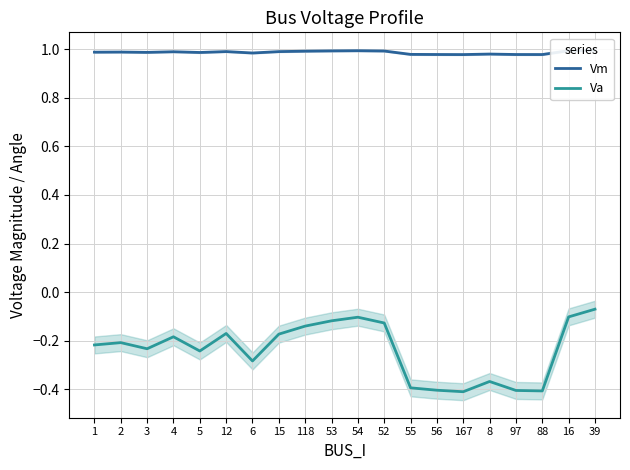

Reading left to right, transcribe all the data shown in this chart.

Vm: 1.0	1.0	1.0	1.0	1.0	1.0	1.0	1.0	1.0	1.0	1.0	1.0	1.0	1.0	1.0	1.0	1.0	1.0	1.0	1.0
Va: -0.2	-0.2	-0.2	-0.2	-0.2	-0.2	-0.3	-0.2	-0.1	-0.1	-0.1	-0.1	-0.4	-0.4	-0.4	-0.4	-0.4	-0.4	-0.1	-0.1